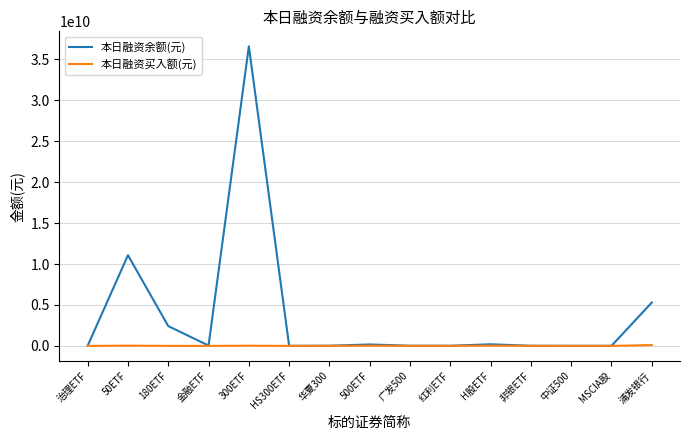

Count the number of data series in this chart.

2